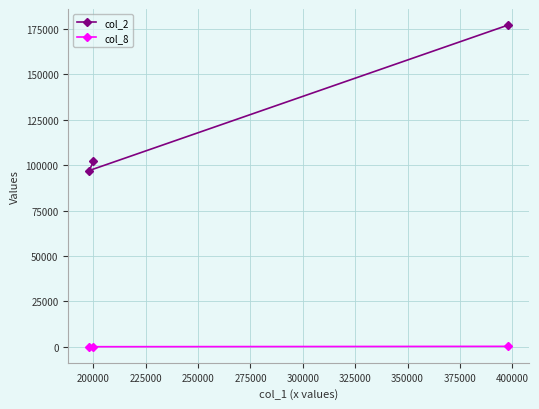

Rank the series by their average value, from highest to lowest.

col_2, col_8